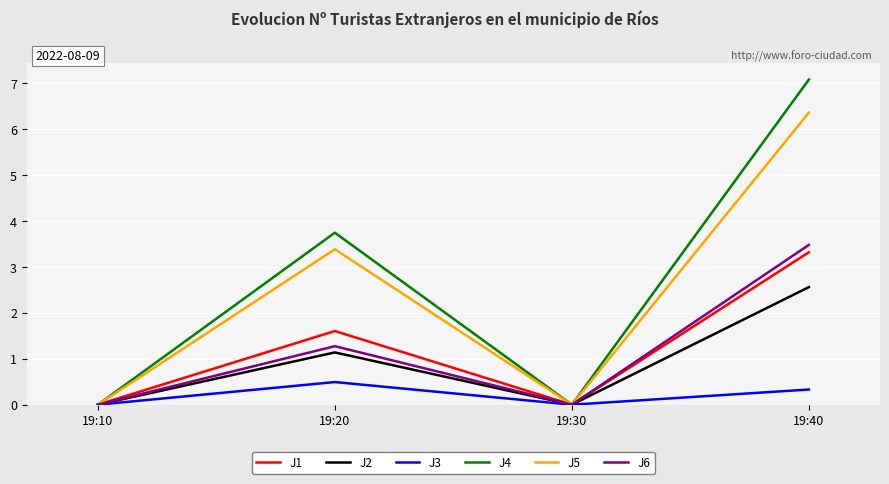

Reading left to right, extract all data points from this chart.

J1: 19:10=0.0	19:20=1.6	19:30=0.0	19:40=3.3
J2: 19:10=0.0	19:20=1.1	19:30=0.0	19:40=2.6
J3: 19:10=0.0	19:20=0.5	19:30=0.0	19:40=0.3
J4: 19:10=0.0	19:20=3.7	19:30=0.0	19:40=7.1
J5: 19:10=0.0	19:20=3.4	19:30=0.0	19:40=6.4
J6: 19:10=0.0	19:20=1.3	19:30=0.0	19:40=3.5